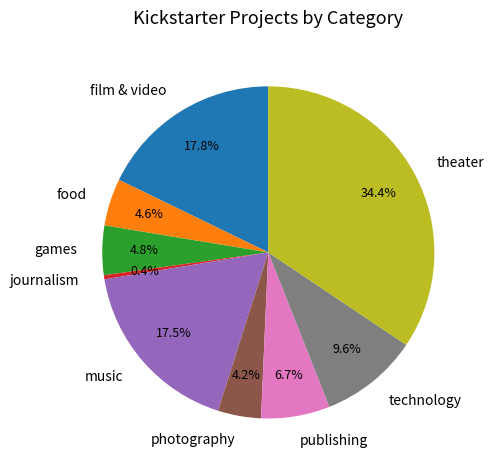

How many segments does this pie chart have?

9